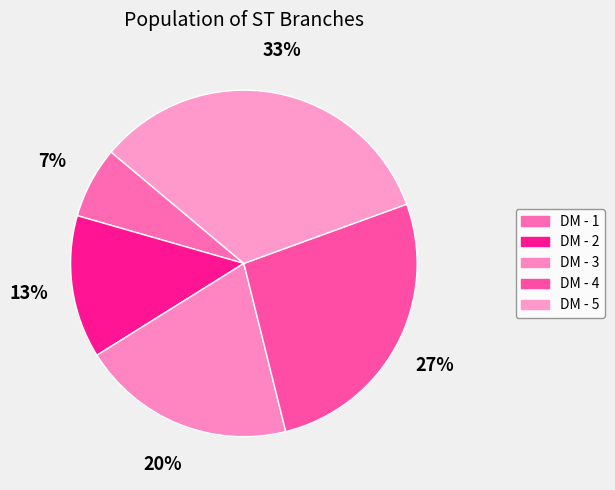

How many segments does this pie chart have?

5